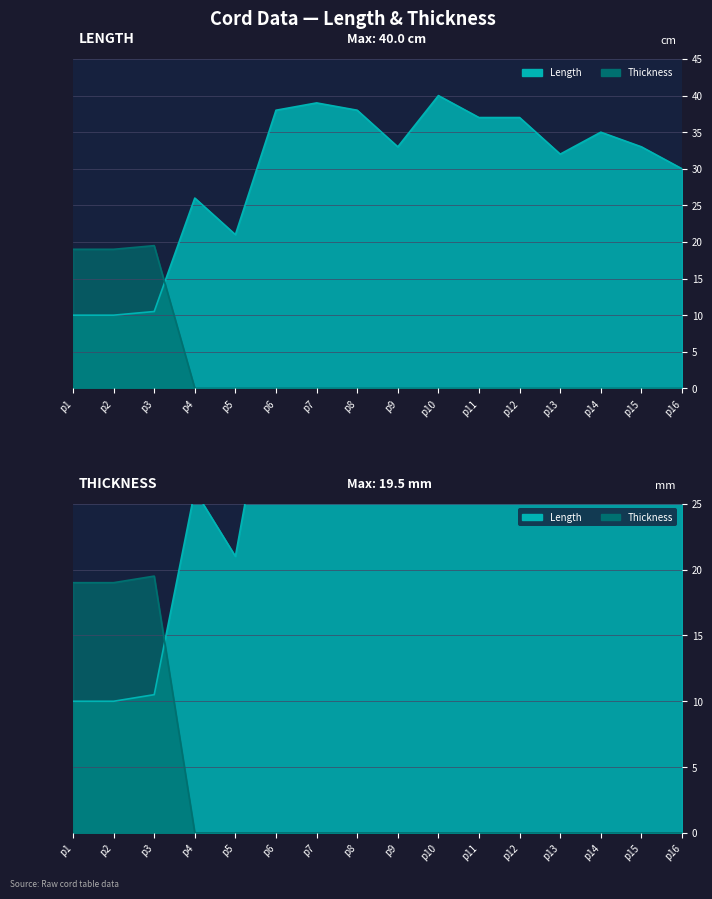

Which series ends up on top after the final intersection of Thickness and Length?

Length